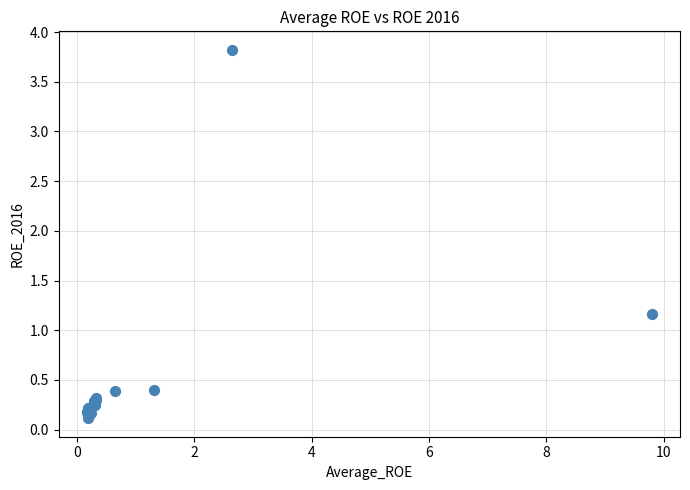

What Y value in the scatter plot is closest to 1?

1.2